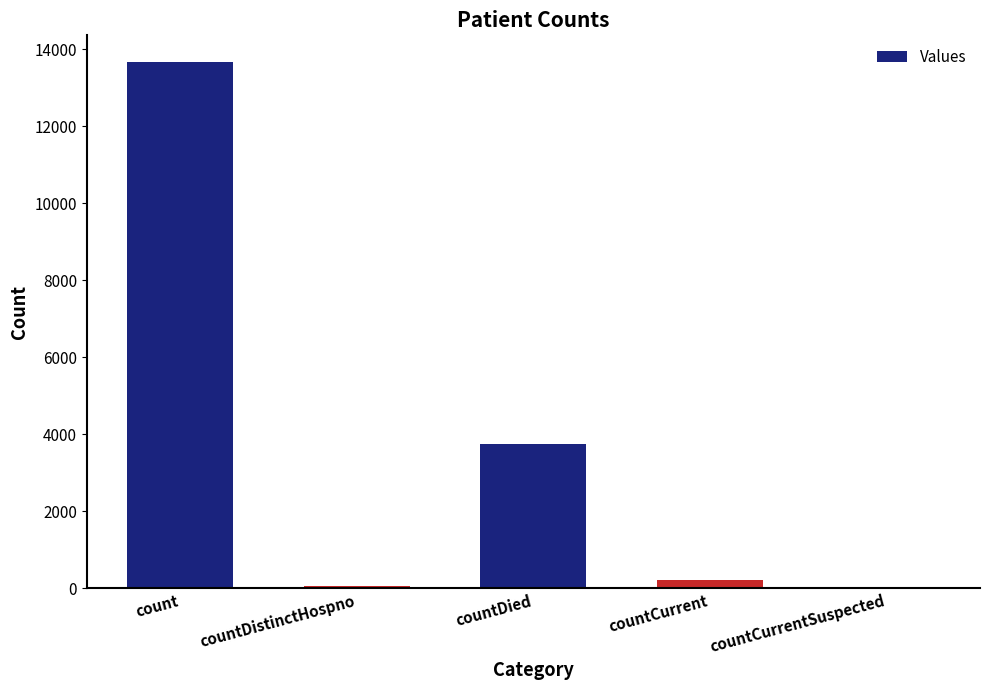

Where is the data nearest to the value 6841?

countDied